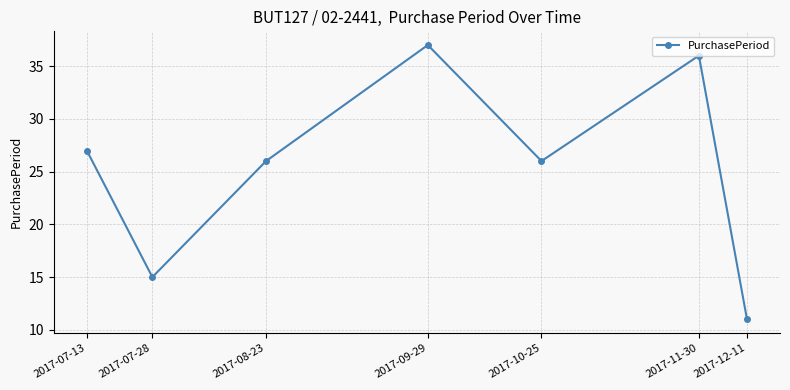

The value at 2017-10-25 is 43. True or false?

False